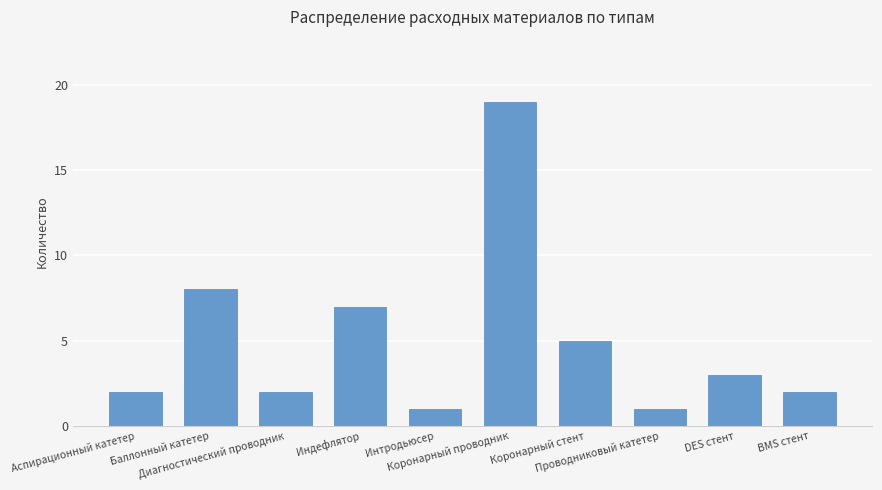

Are the bars horizontal?

No